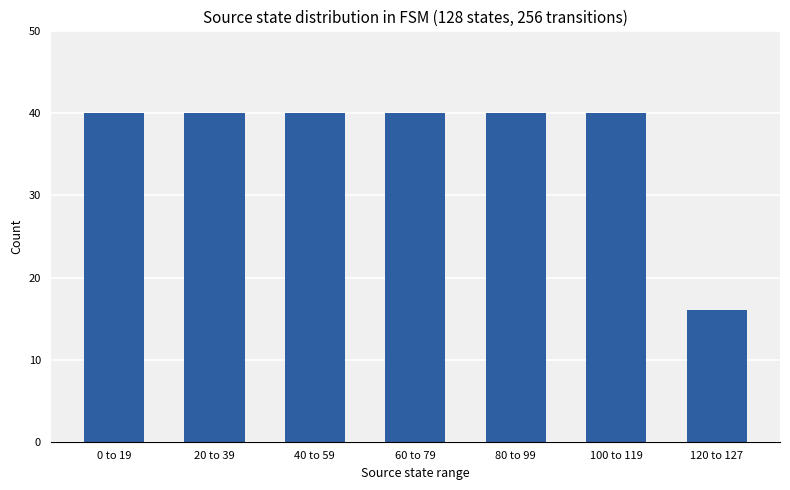

How many bars are there in total?

7